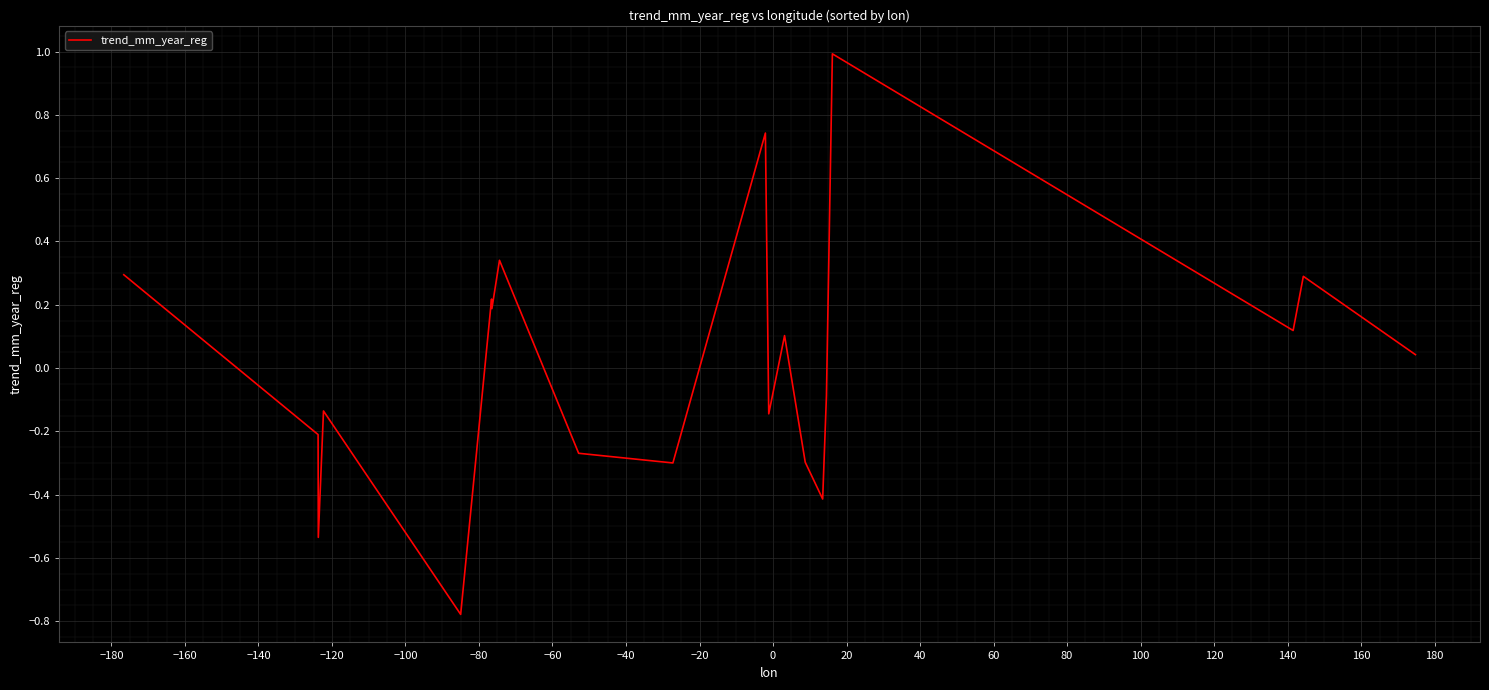

What is the maximum value shown in the chart?

1.0